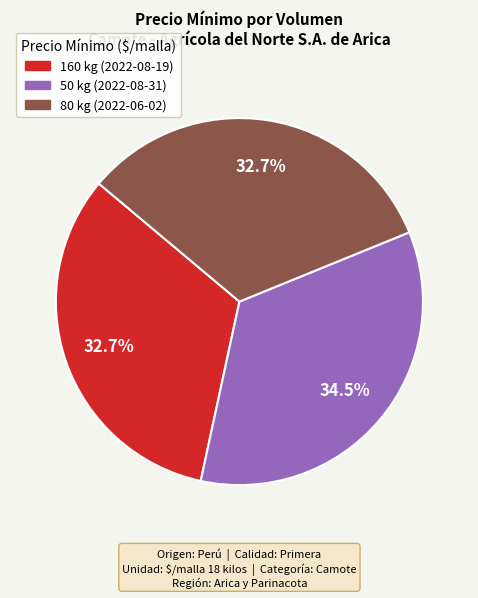

Approximately how many times larger is the value at 50 kg (2022-08-31) compared to 160 kg (2022-08-19)?

1.1